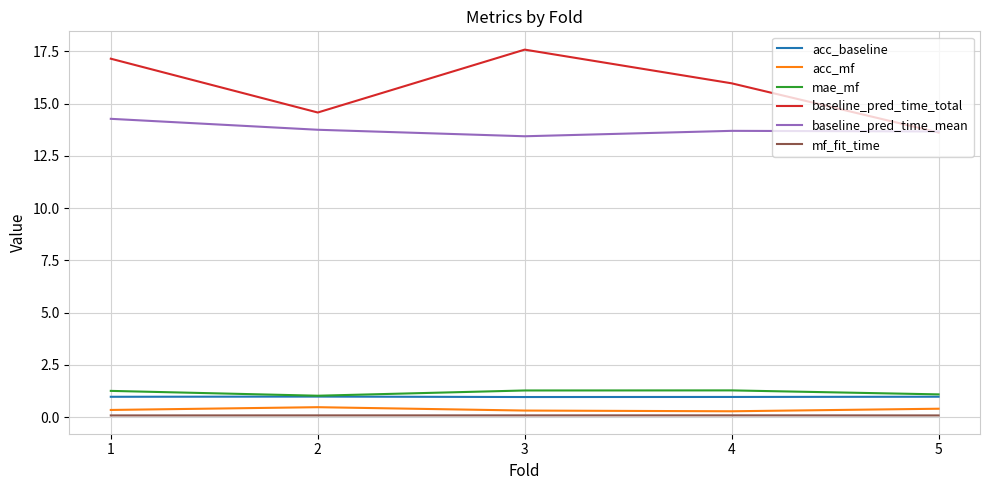

The value of baseline_pred_time_total at 4 is 3.6. True or false?

False